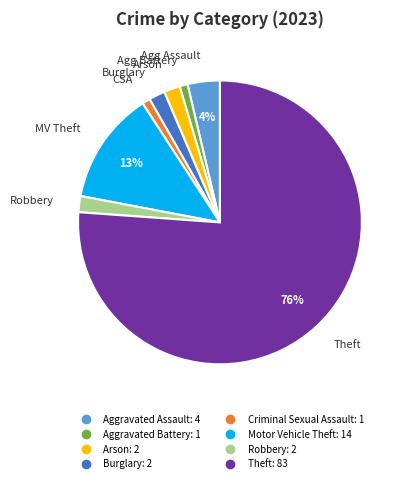

What is the majority slice?

Theft